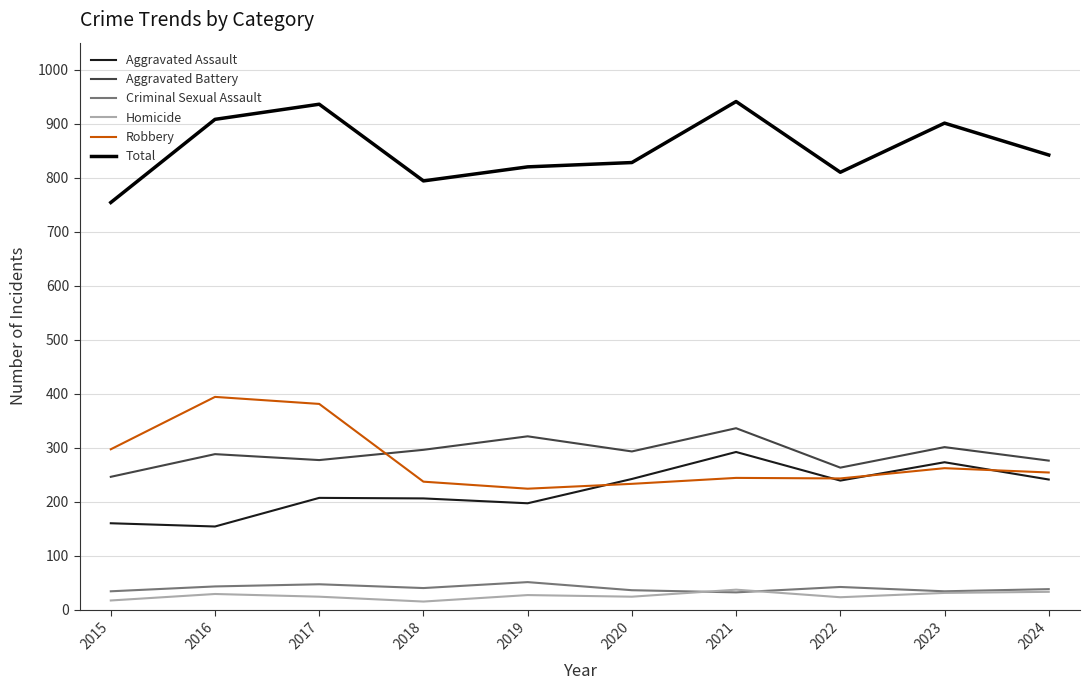

What is the lowest value of the Total series?

754